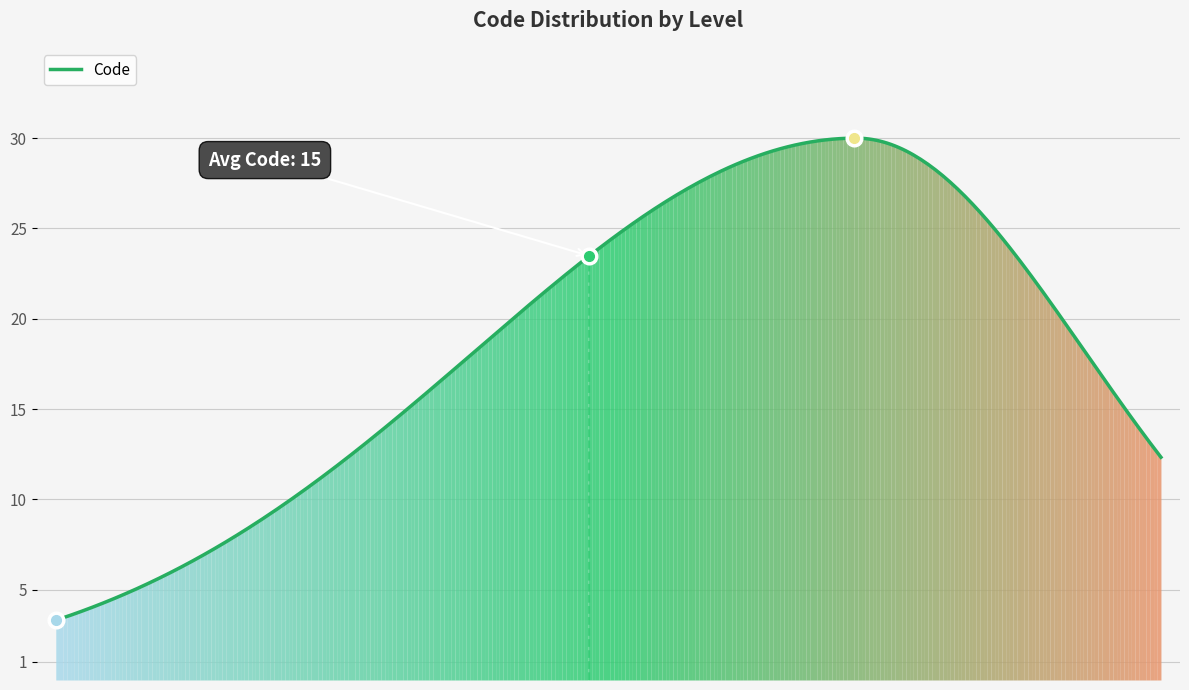

What is the difference between the maximum and minimum values?

26.7